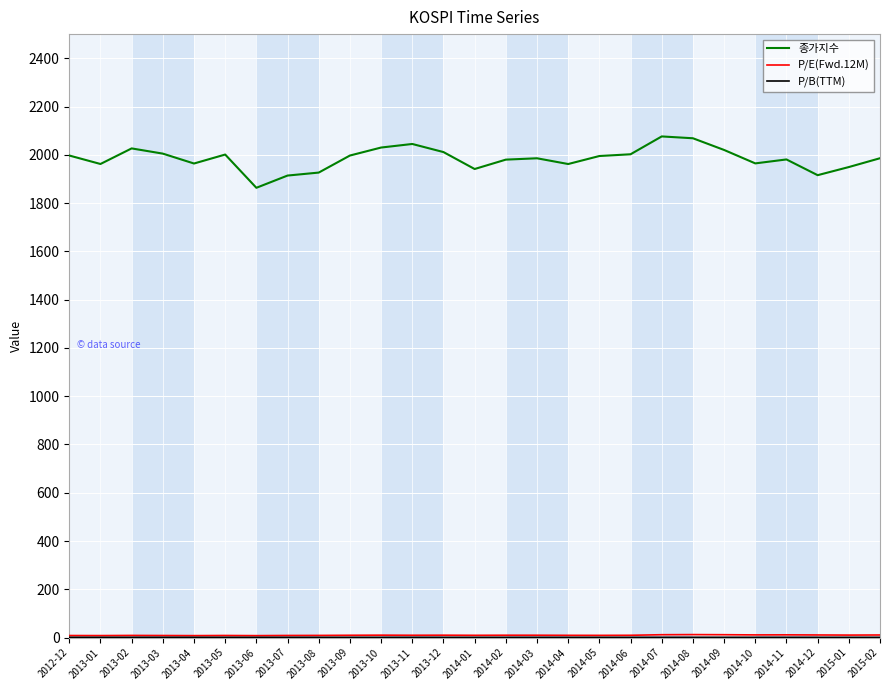

At how many categories does at least one series exceed 1293?

27